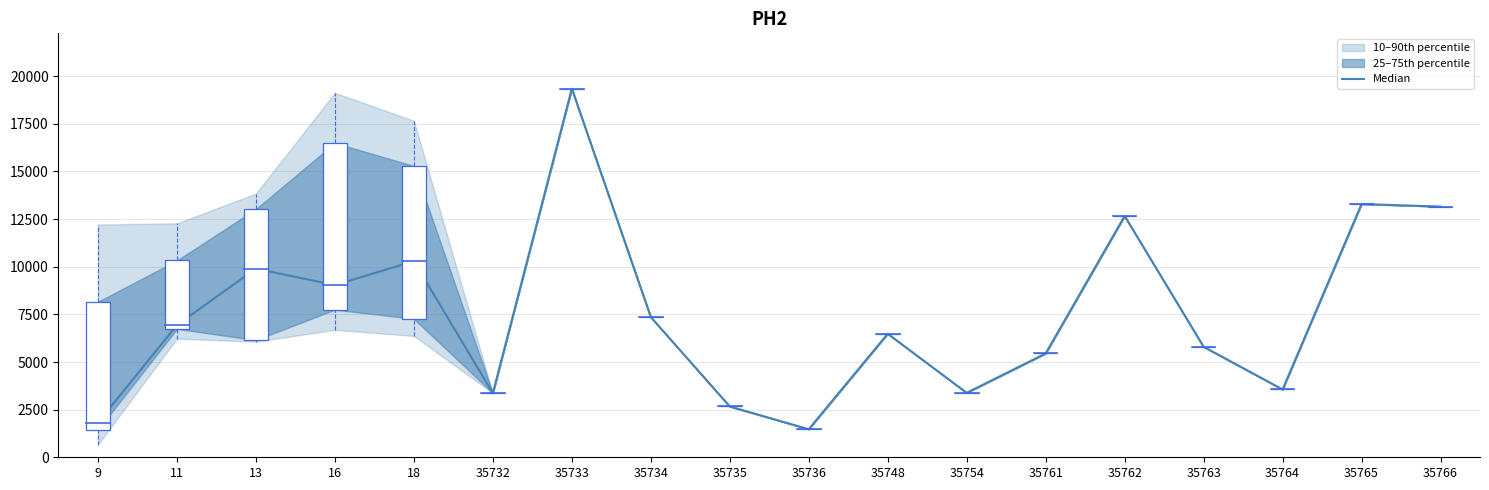

What is the change in value from 11 to 18?

+3354.0